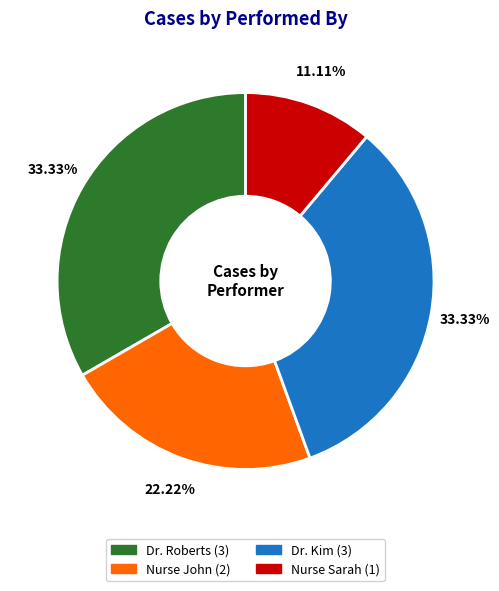

What is the smallest slice in the pie chart?

Nurse Sarah